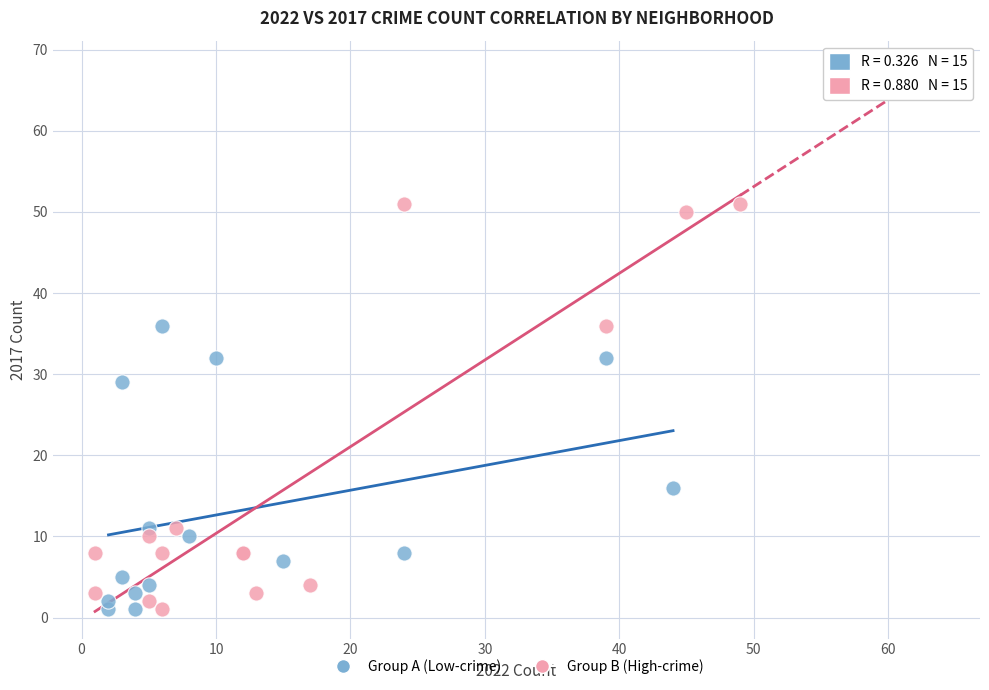

Which series contains the highest Y value?

Group B (High-crime)